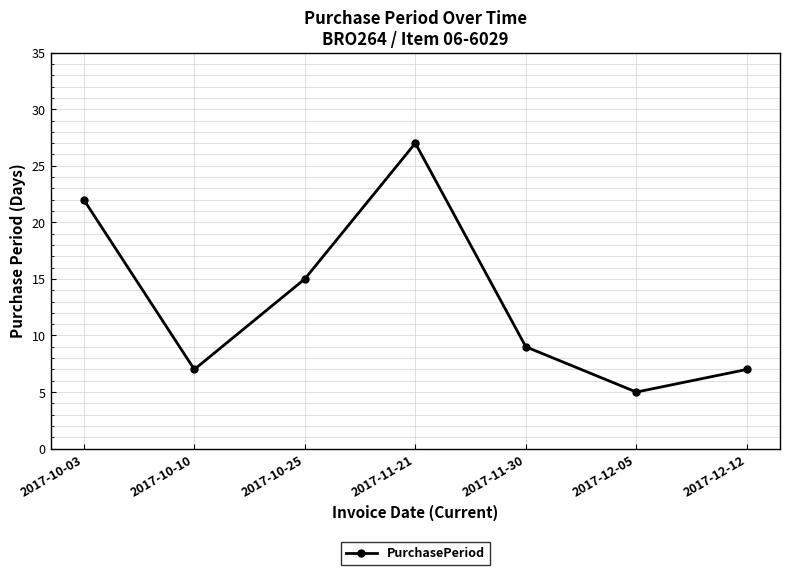

Where is the data nearest to the value 16?

2017-10-25